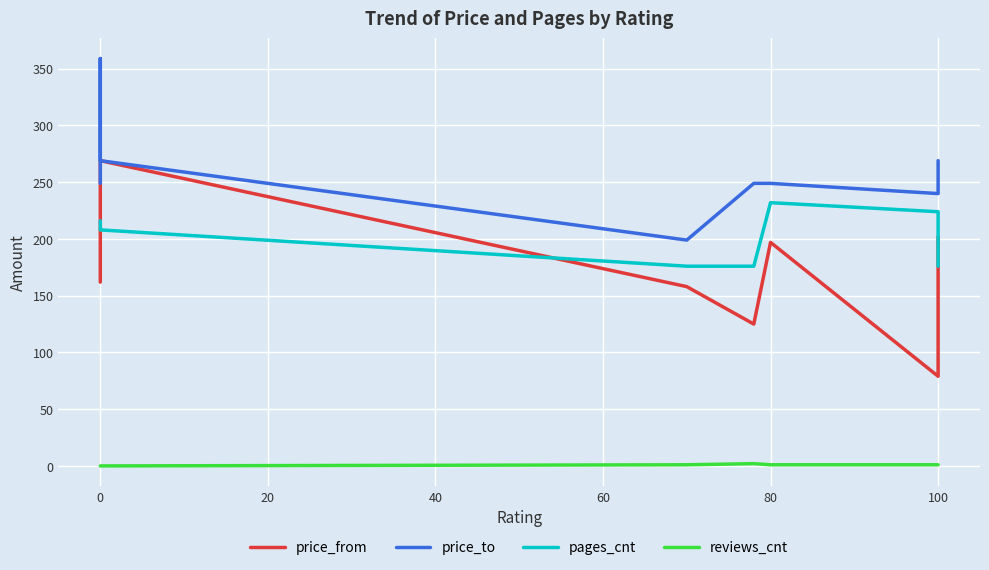

True or false: price_from and price_to cross at least once.

False